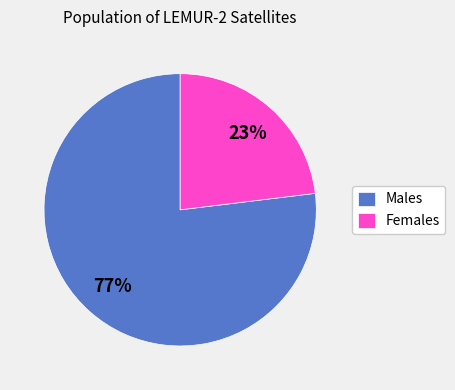

How many slices are in this pie chart?

2